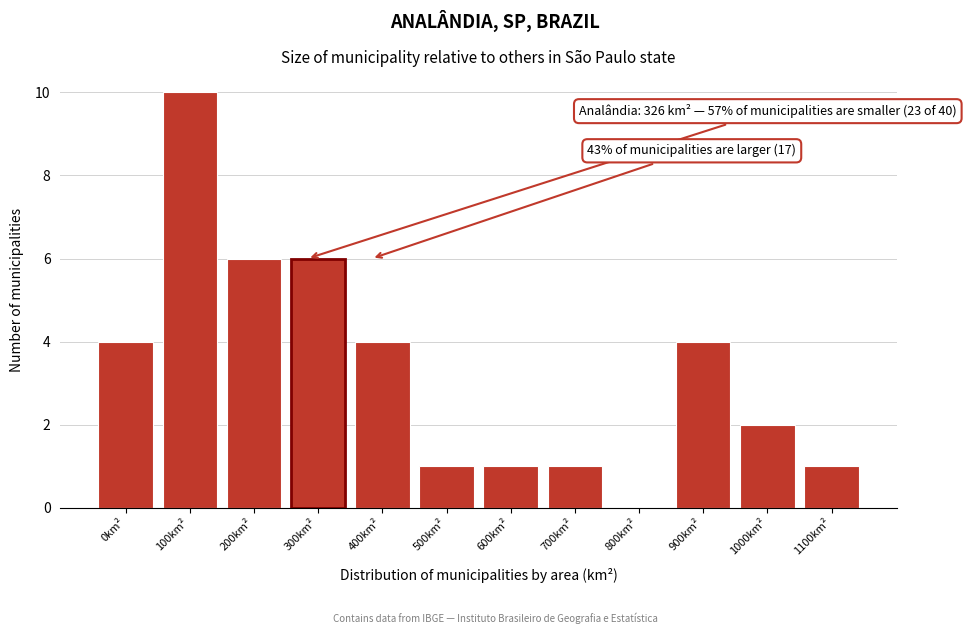

Reading left to right, extract all data points from this chart.

0km²=4	100km²=10	200km²=6	300km²=6	400km²=4	500km²=1	600km²=1	700km²=1	800km²=0	900km²=4	1000km²=2	1100km²=1